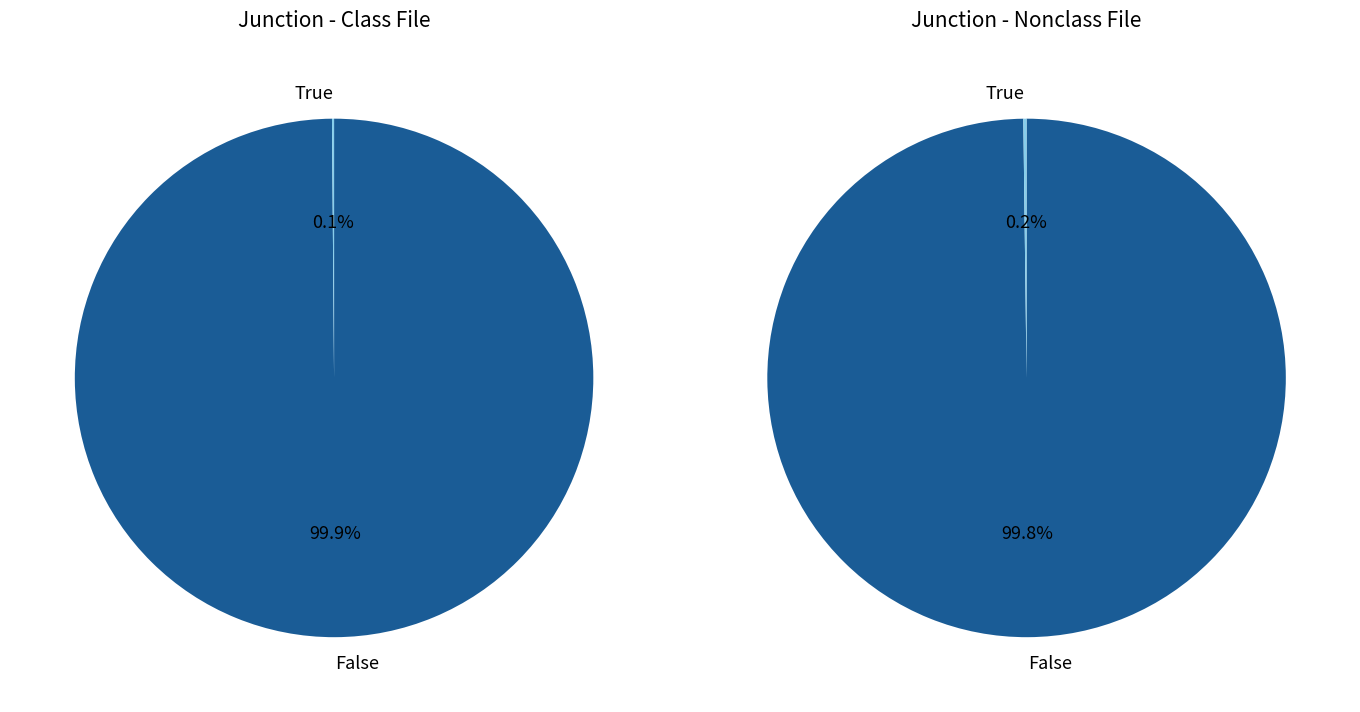

Is it true that y is 19% of the pie?

False